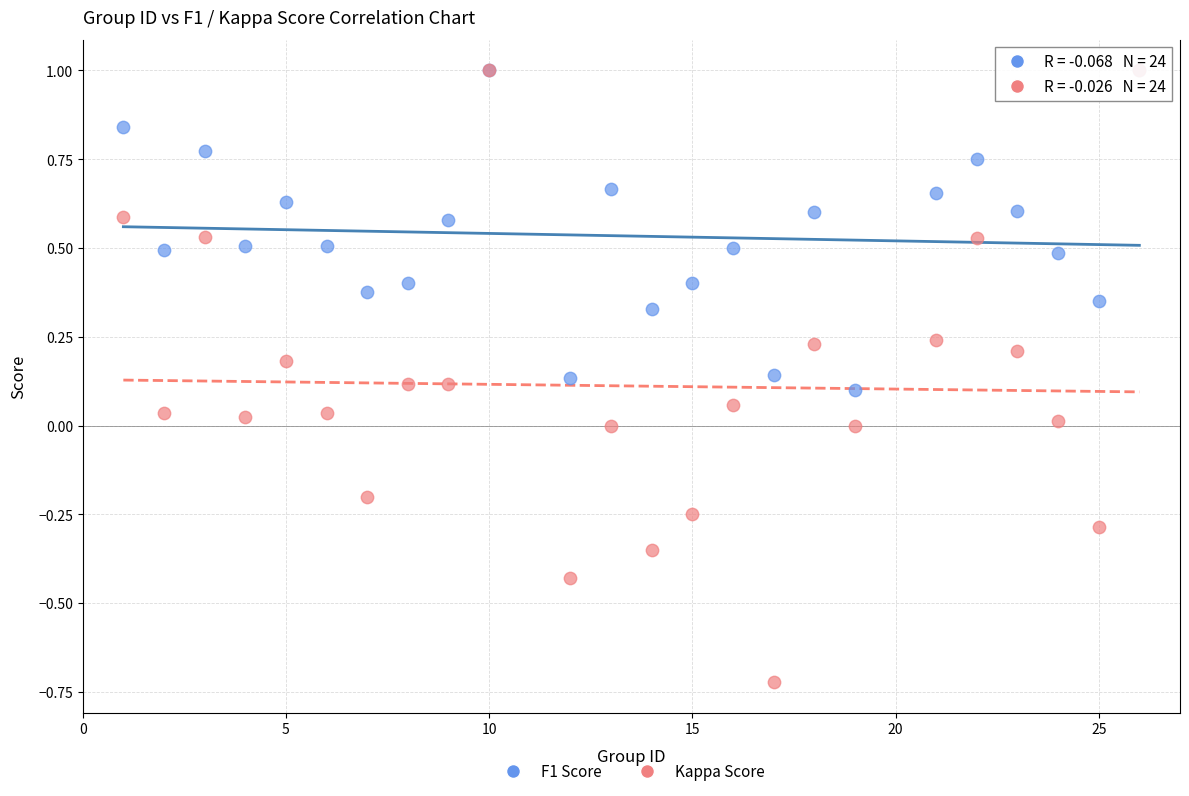

Which series has the largest Y range (max minus min)?

Kappa Score